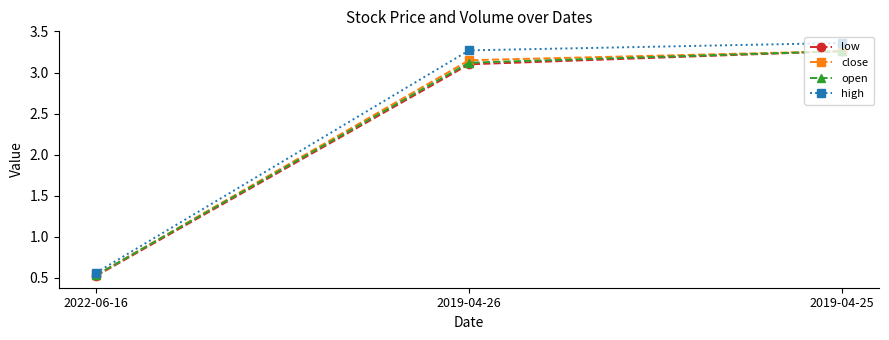

What is the difference between the second highest and minimum values in the close series?

2.6